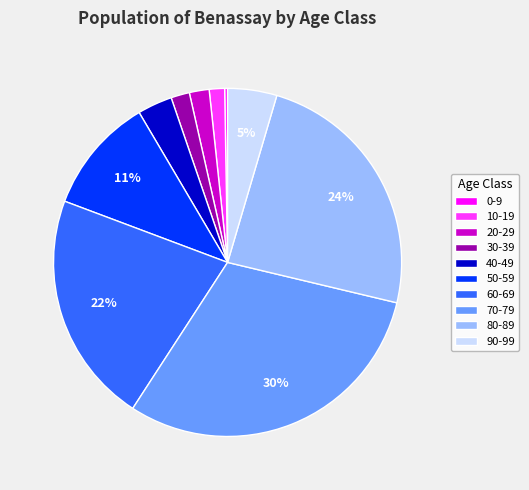

To the nearest percent, what is the difference between the largest and smallest slice percentages?

30%